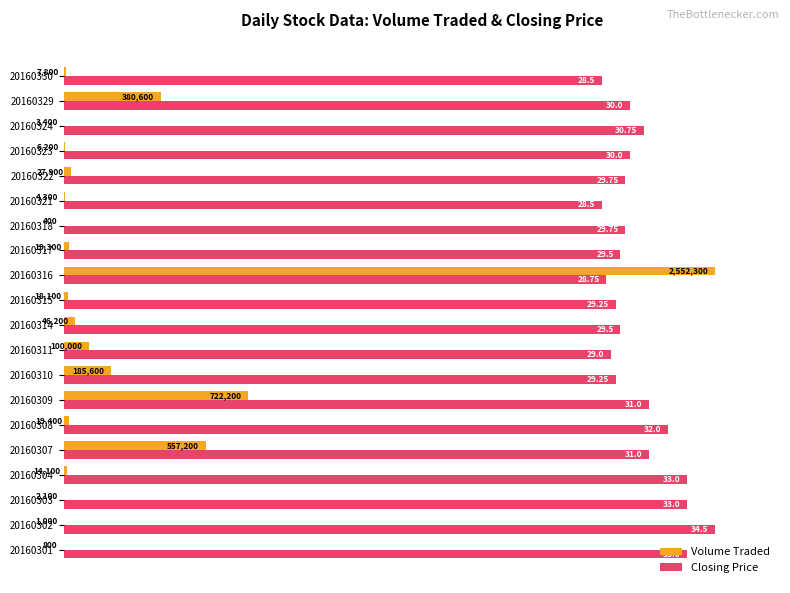

What are all the series names shown in the legend?

Volume Traded, Closing Price